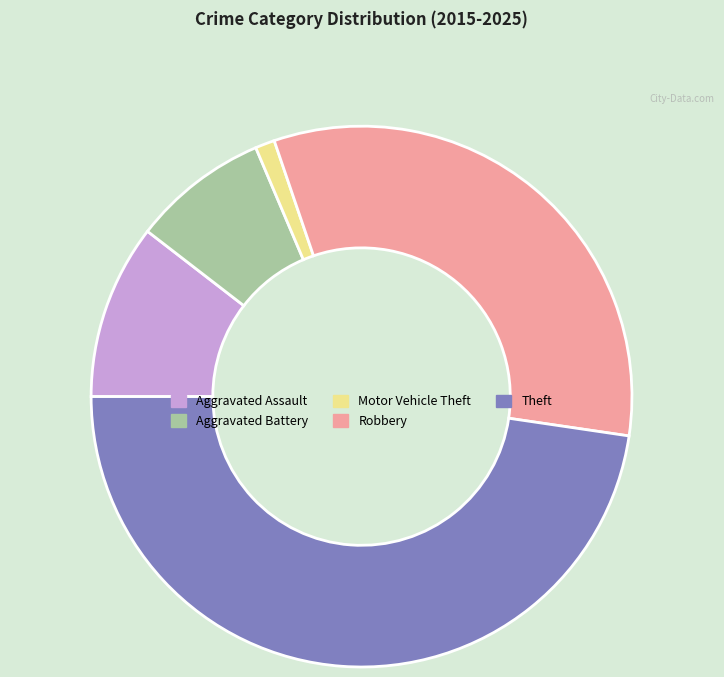

How many segments does this pie chart have?

5